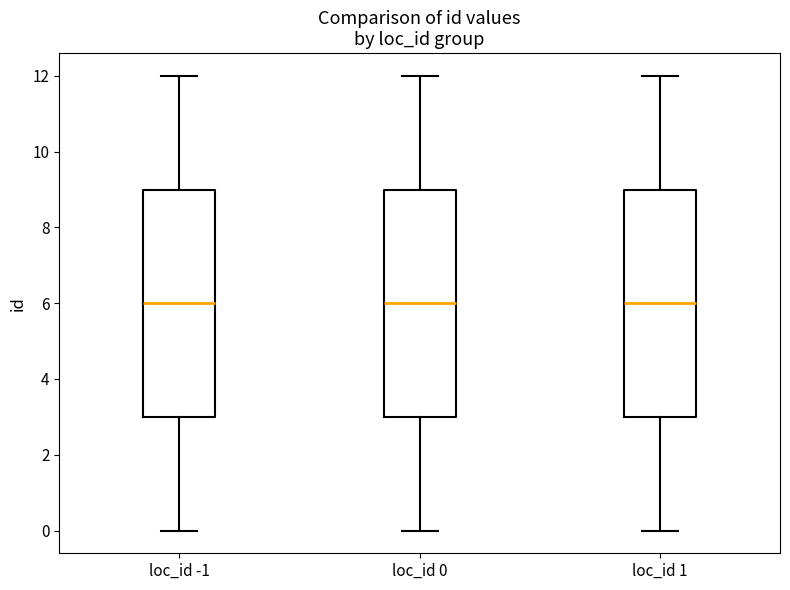

Reading left to right, read every box against the y-axis: the position of its median line, the range the box covers, and the ends of its whiskers. The values are not printed on the chart, so give them approximately, as read against the axis.

loc_id -1: median 6, box 3 to 9, whiskers 0 to 12
loc_id 0: median 6, box 3 to 9, whiskers 0 to 12
loc_id 1: median 6, box 3 to 9, whiskers 0 to 12